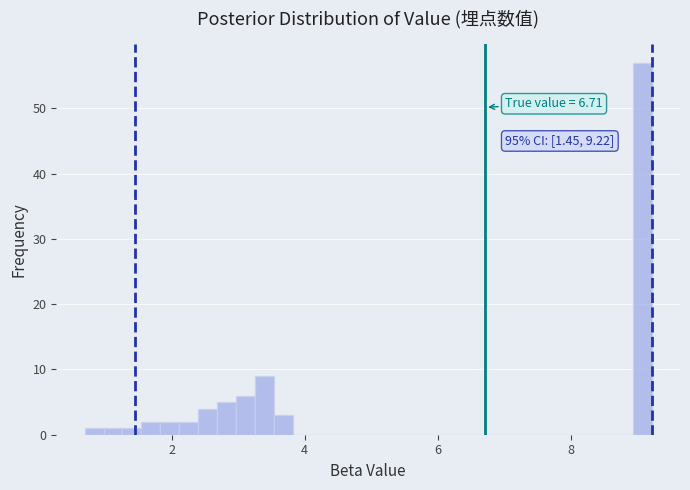

Read against the x-axis, roughly where is the centre of the tallest bar?

9.0